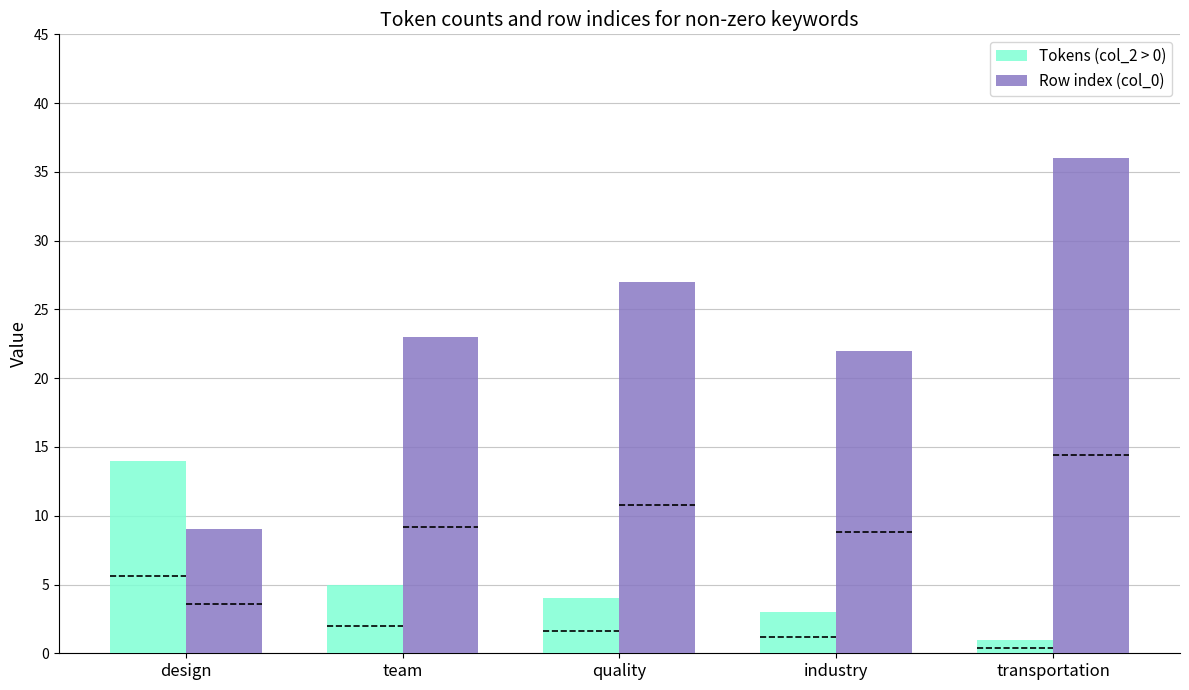

Where is Tokens (col_2 > 0) nearest to the value 7?

team